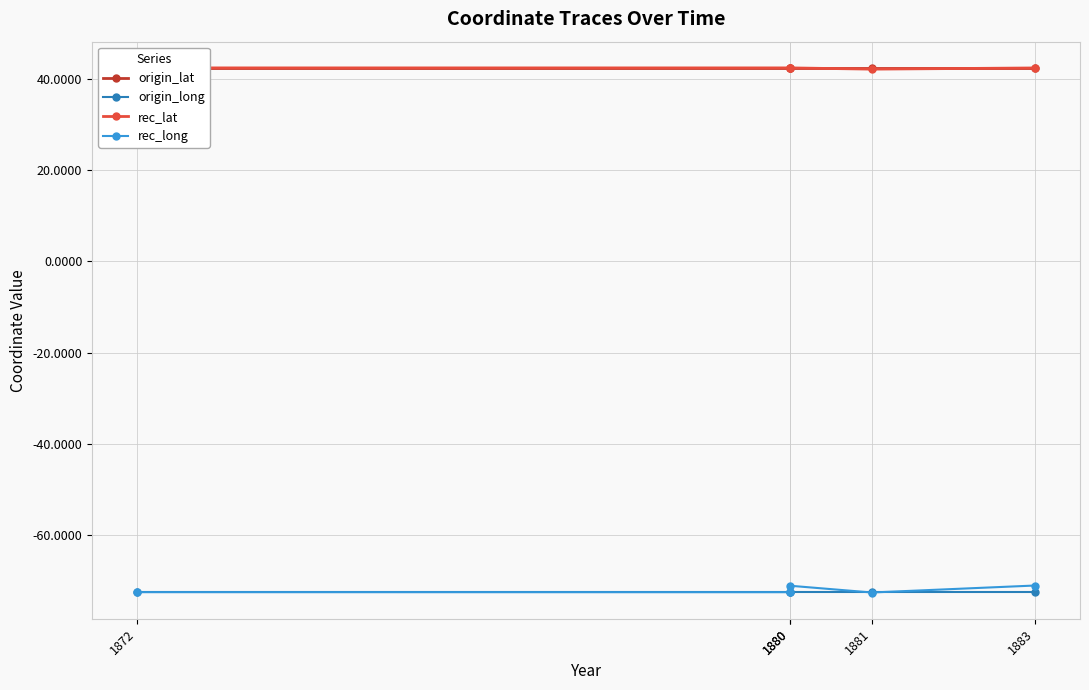

What is the sum of the rec_long values at 1880 and 1881?

-143.7